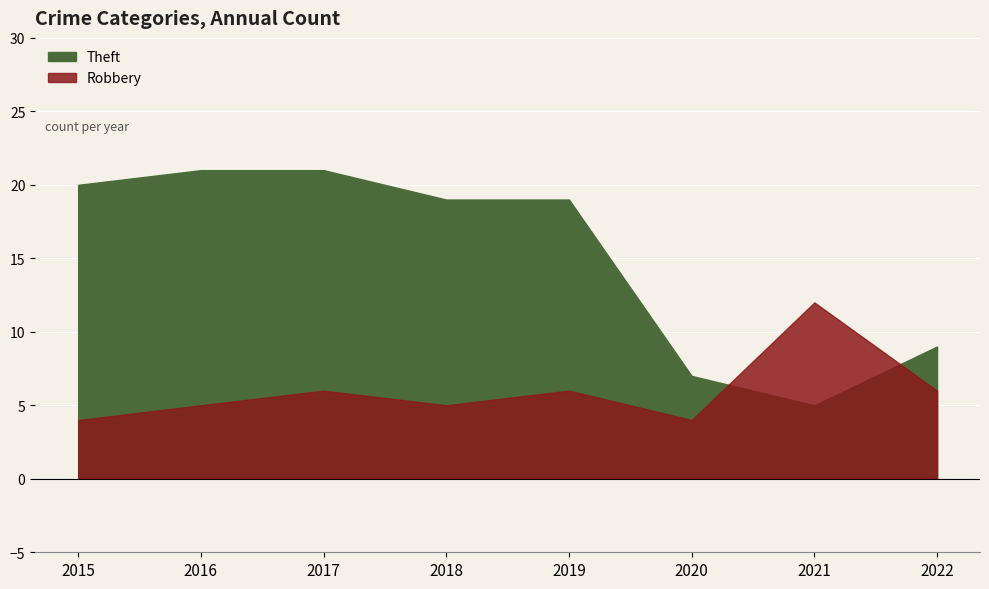

What is the difference between the highest and lowest values at 2022?

3